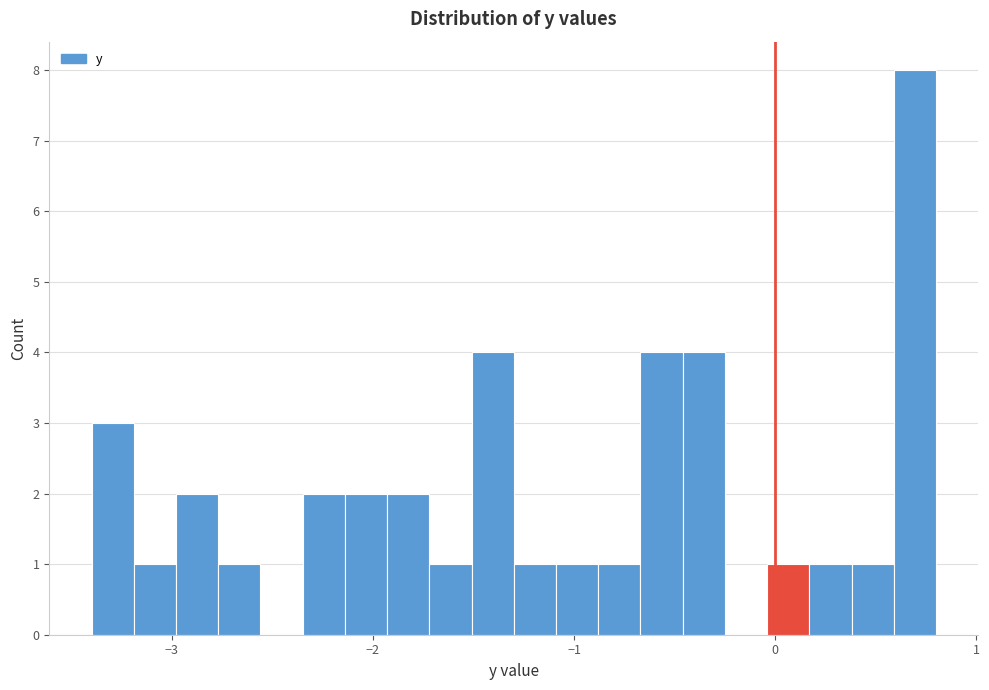

Read against the x-axis, roughly where is the centre of the tallest bar?

0.7